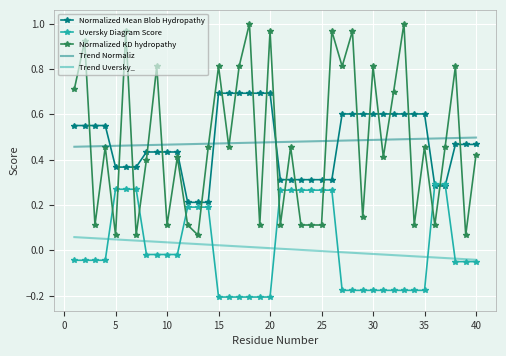

List the series in order of their peak value, highest first.

Normalized KD hydropathy, Normalized Mean Blob Hydropathy, Trend Normaliz, Uversky Diagram Score, Trend Uversky_